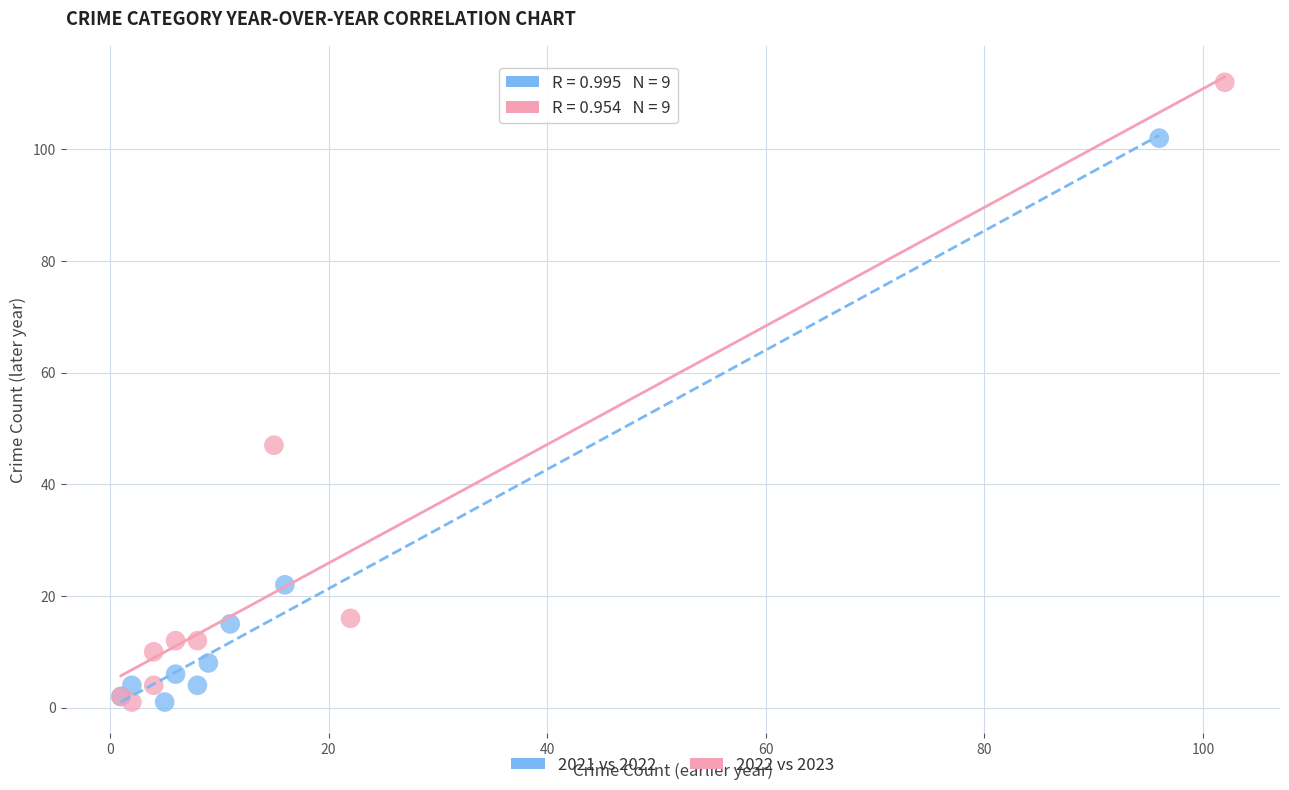

Which series reaches the maximum Y coordinate?

2022 vs 2023